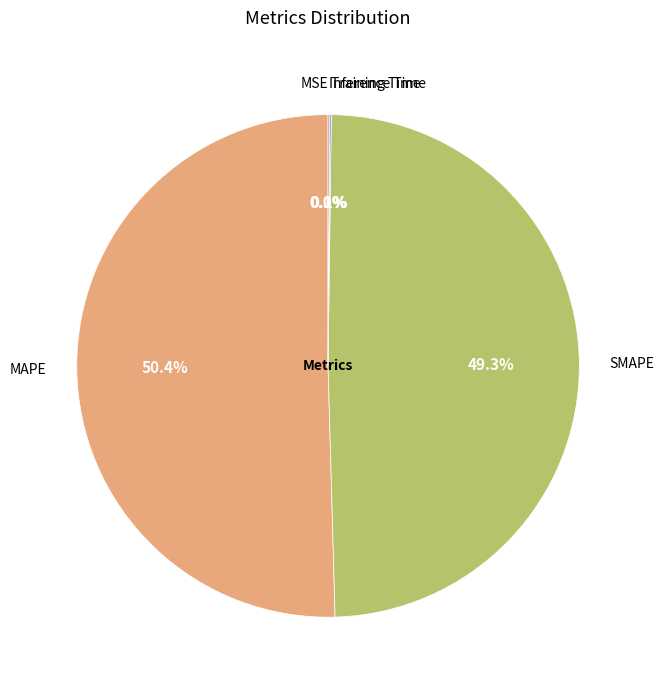

What portion of the pie excludes SMAPE?

50.7%